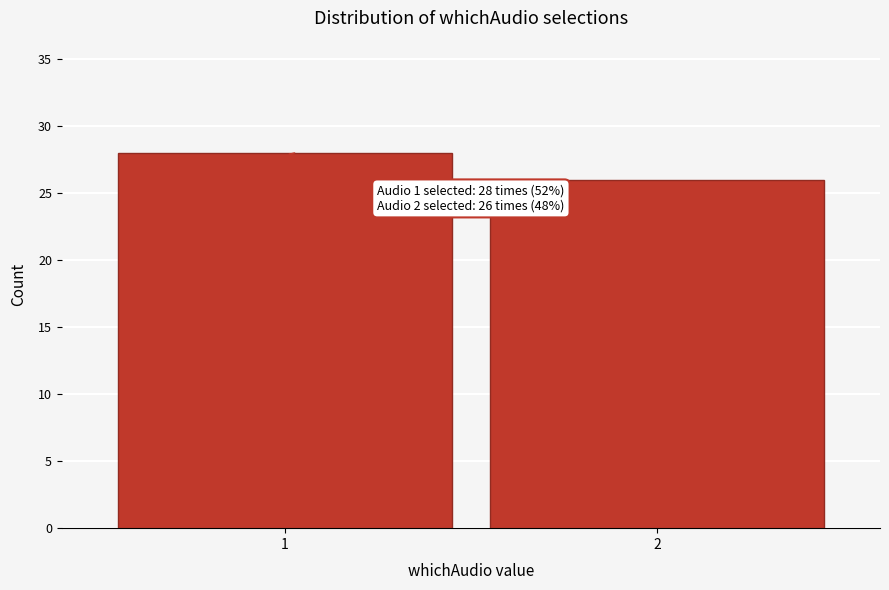

Reading left to right, list all the values displayed in this chart.

28	26